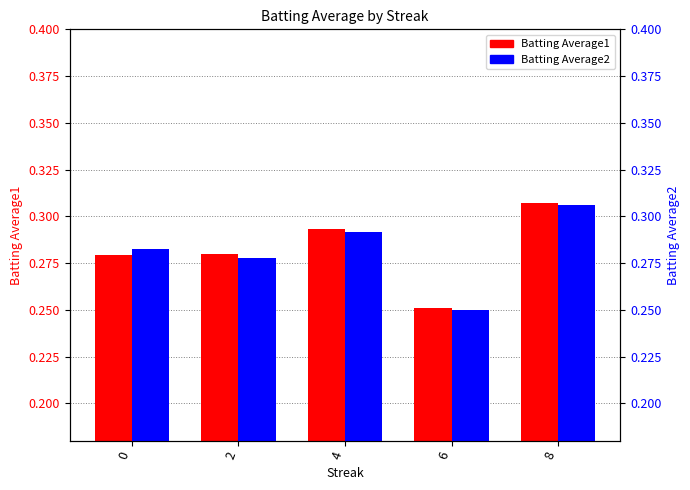

What are all the series names shown in the legend?

Batting Average1, Batting Average2